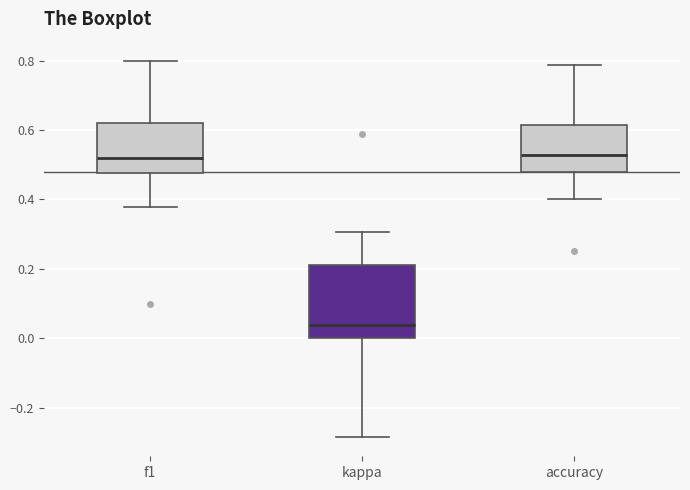

Which box is the tallest, from its lower edge to its upper edge?

kappa